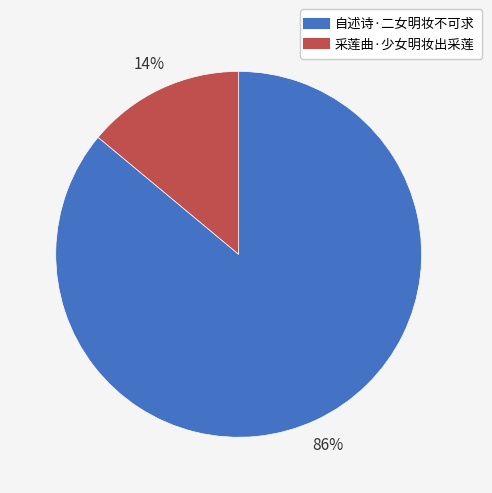

The 采莲曲·少女明妆出采莲 slice represents 14% of the pie. True or false?

True